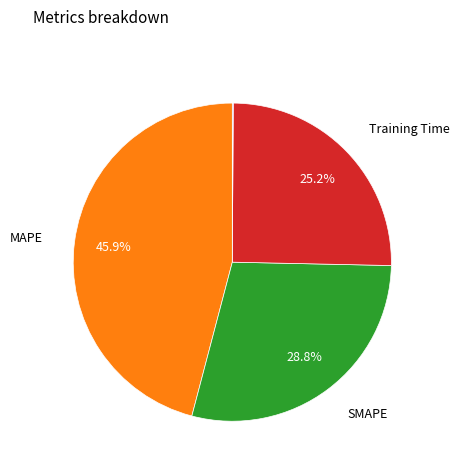

Is there a majority slice in this chart?

No